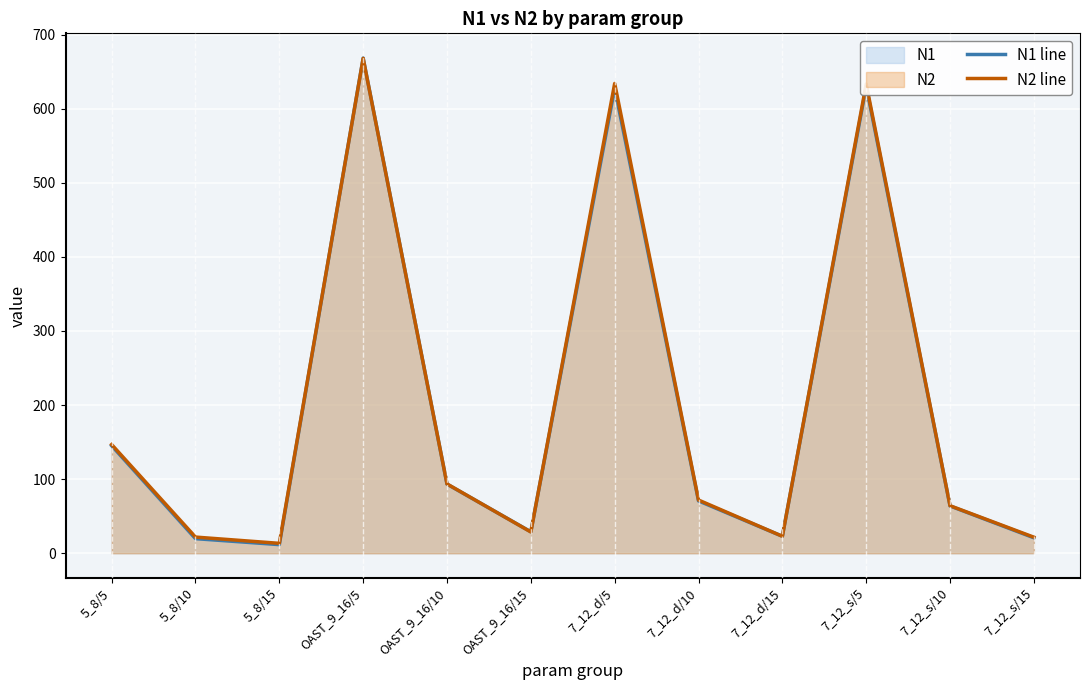

Between which two adjacent categories do N2 line and N1 line first intersect?

5_8/15 and OAST_9_16/5